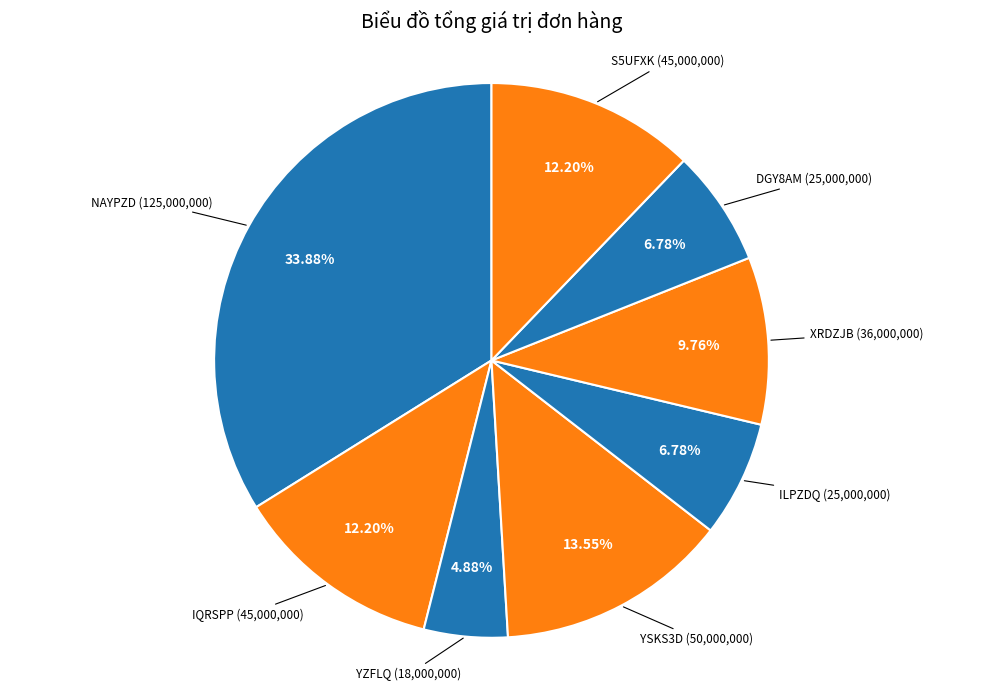

How many segments does this pie chart have?

8